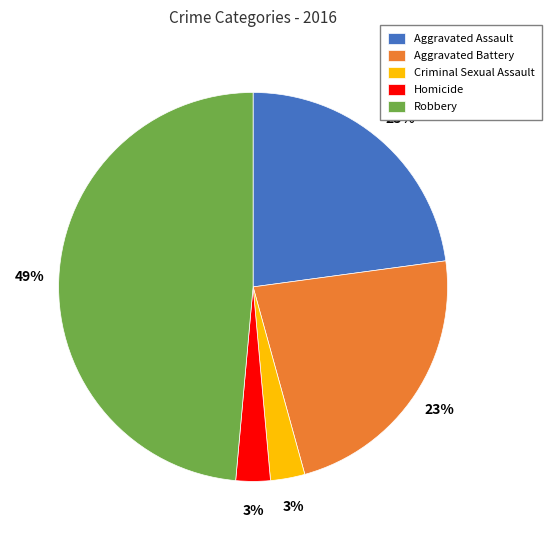

How many segments does this pie chart have?

5